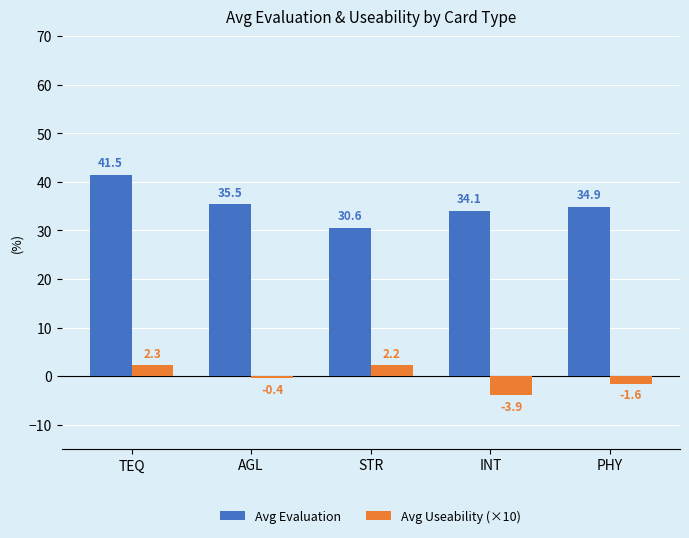

What is the difference between the maximum and minimum values in the Avg Evaluation series?

10.9